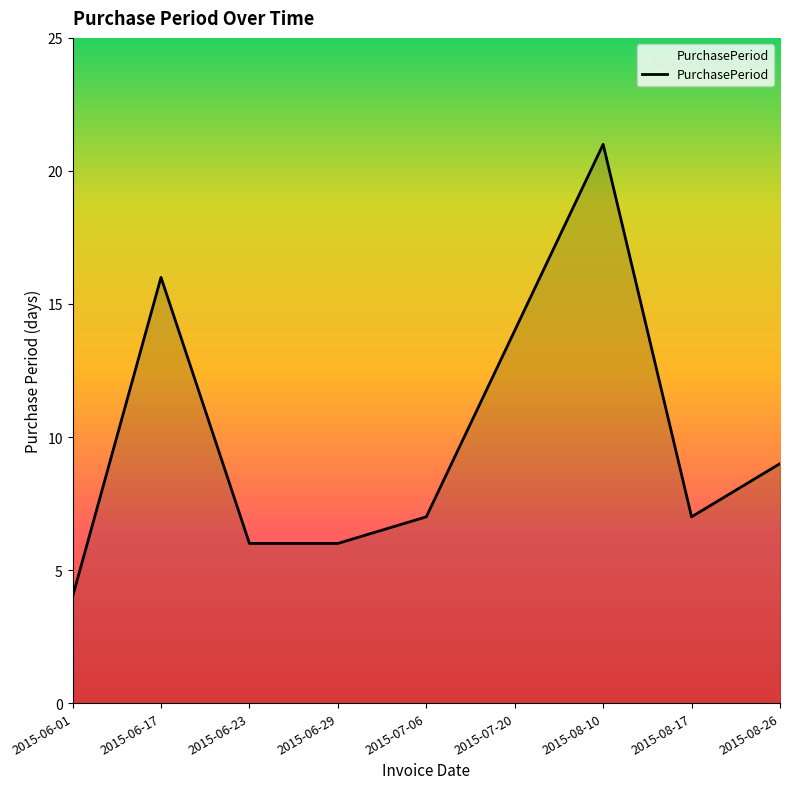

Between 2015-08-26 and 2015-06-29, which is larger?

2015-08-26